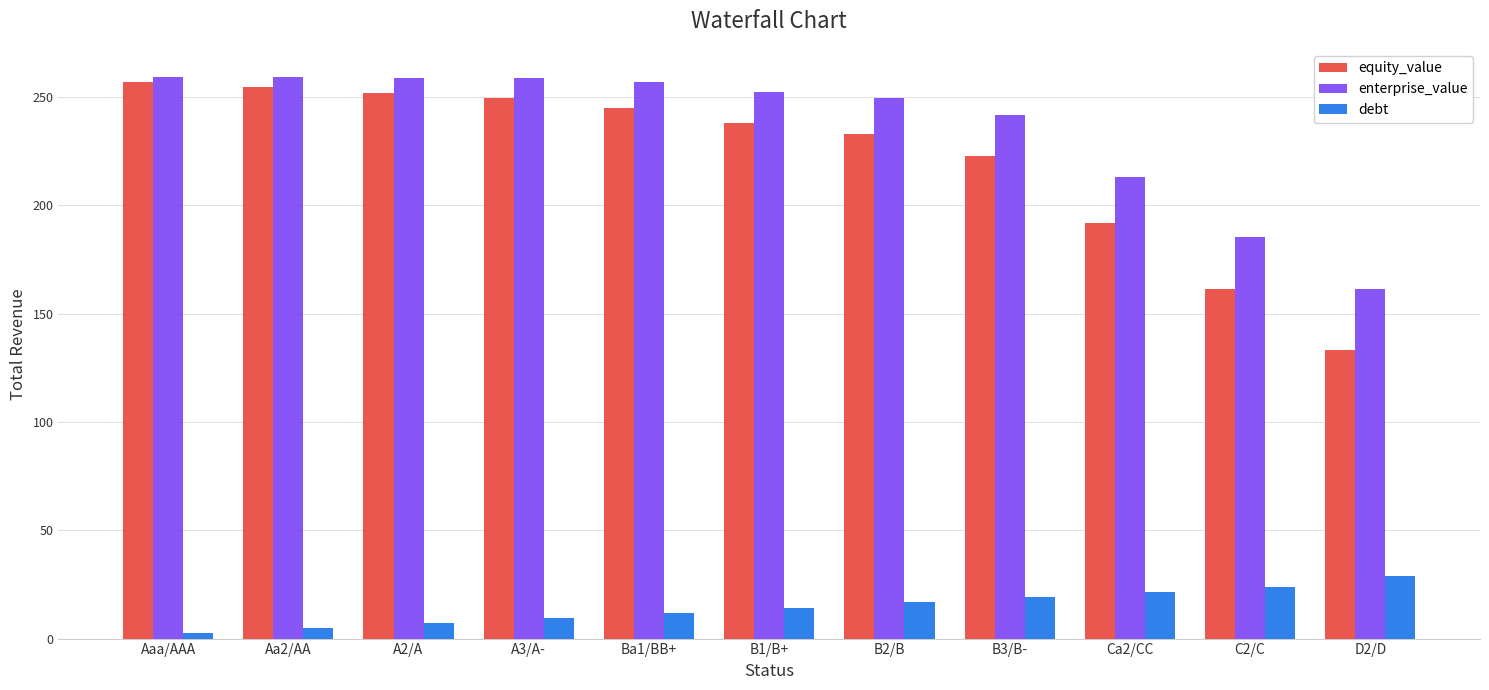

What is the spread (max minus min) of values at C2/C?

161.4